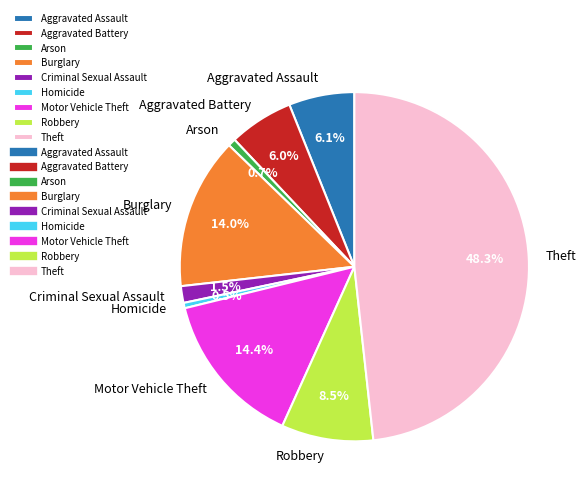

Which slice is the largest?

Theft